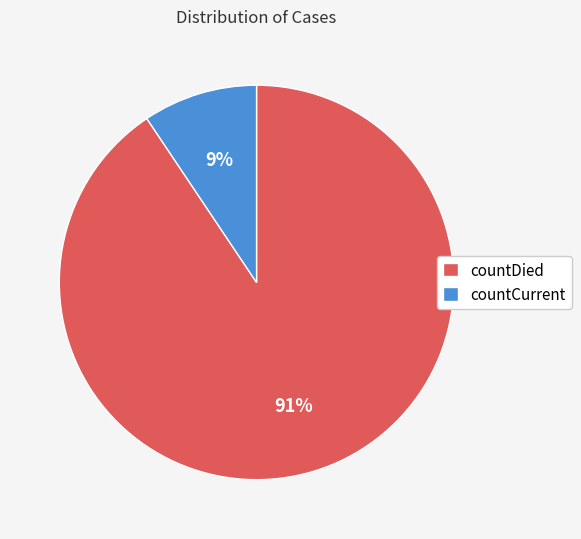

Is there any slice that represents more than half of the pie?

Yes